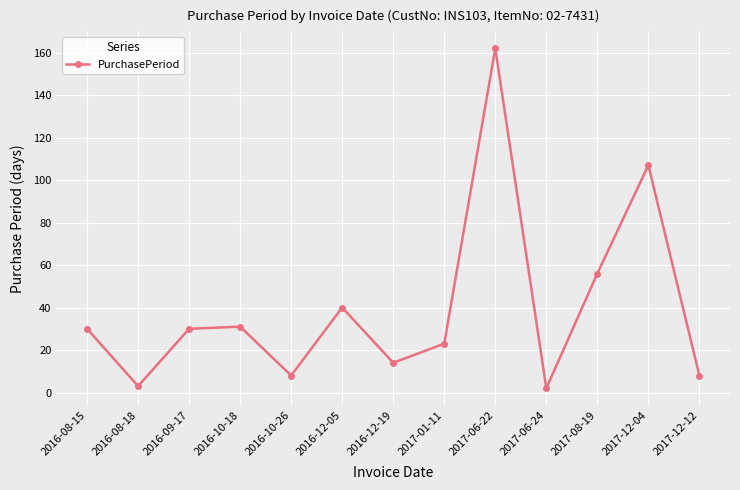

Reading right to left, list all the values displayed in this chart.

8	107	56	2	162	23	14	40	8	31	30	3	30